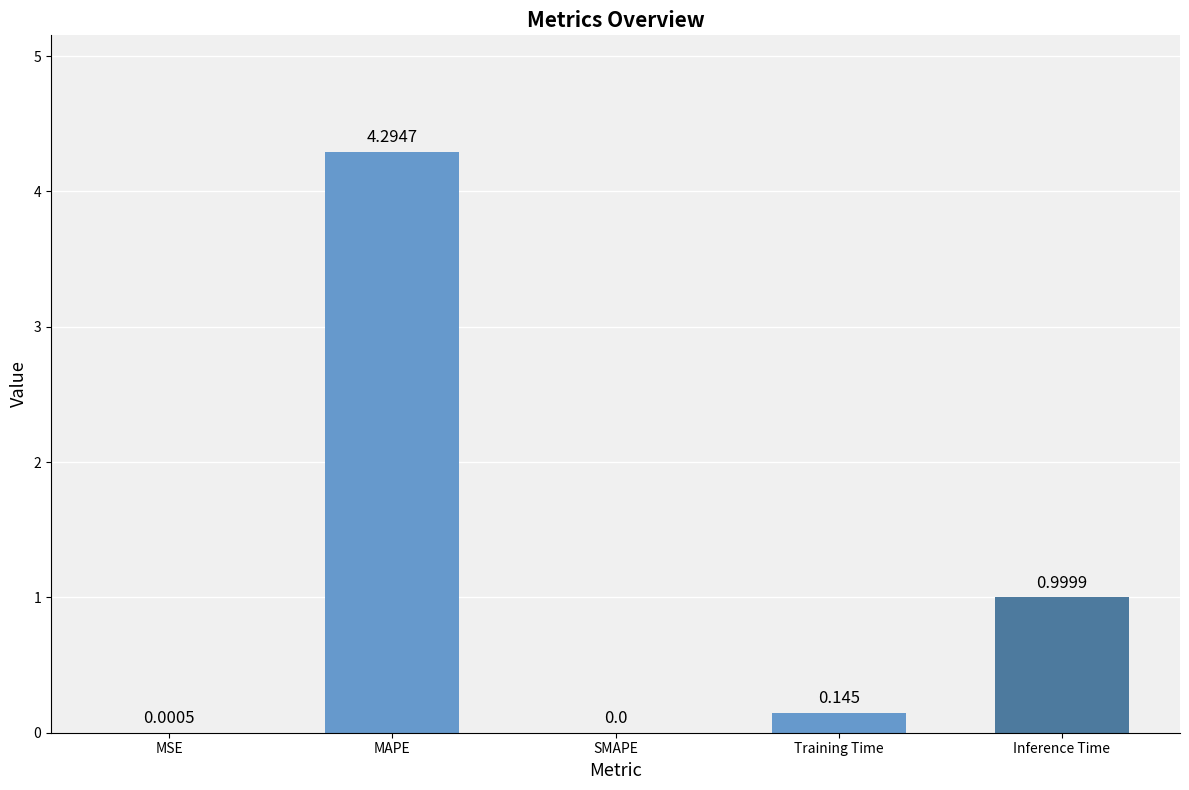

Which has a higher value, Training Time or Inference Time?

Inference Time